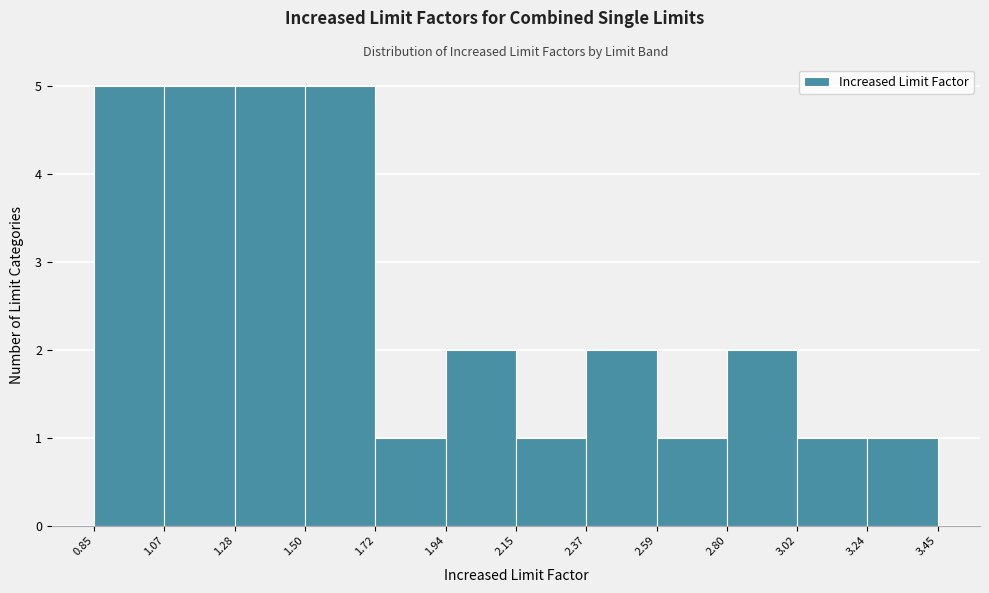

Reading left to right, transcribe this chart: for each bar, give the range it covers on the x-axis and its height. The values are not printed on the chart, so give them approximately, as read against the axis.

0.85 to 1.07: 5
1.07 to 1.28: 5
1.28 to 1.50: 5
1.50 to 1.72: 5
1.72 to 1.94: 1
1.94 to 2.15: 2
2.15 to 2.37: 1
2.37 to 2.59: 2
2.59 to 2.80: 1
2.80 to 3.02: 2
3.02 to 3.24: 1
3.24 to 3.45: 1